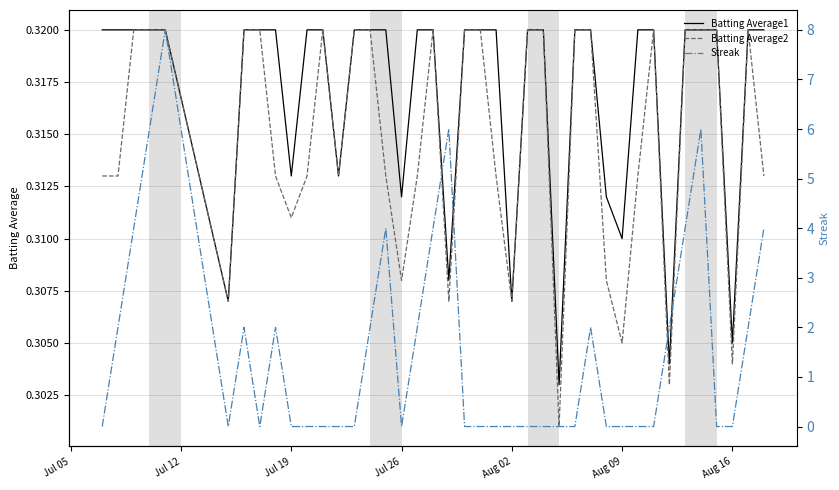

How many positive values does the Streak series have?

17